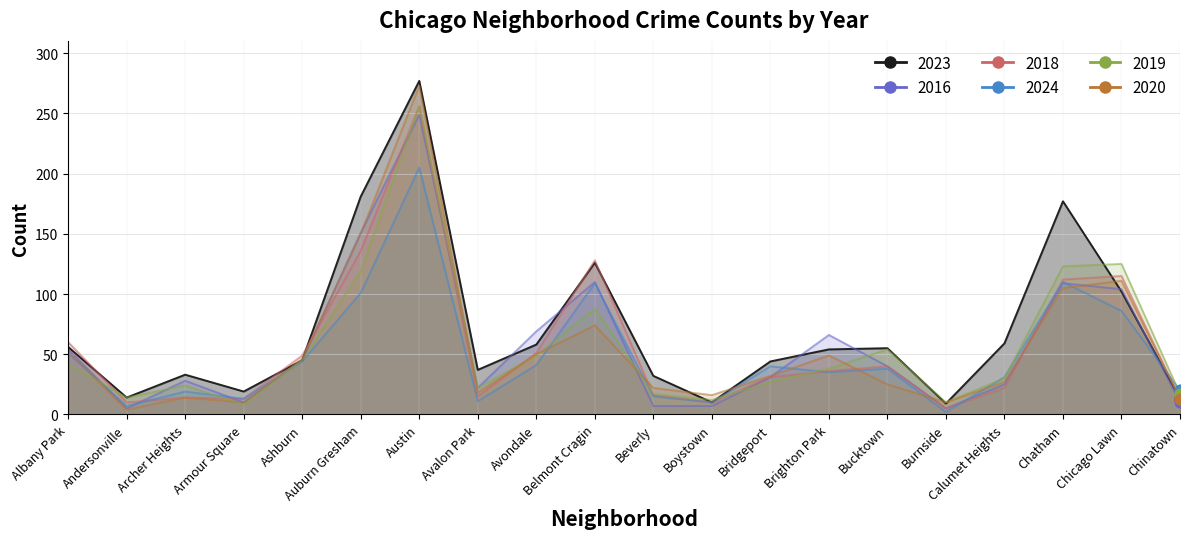

Which series has the largest total across all categories?

2023